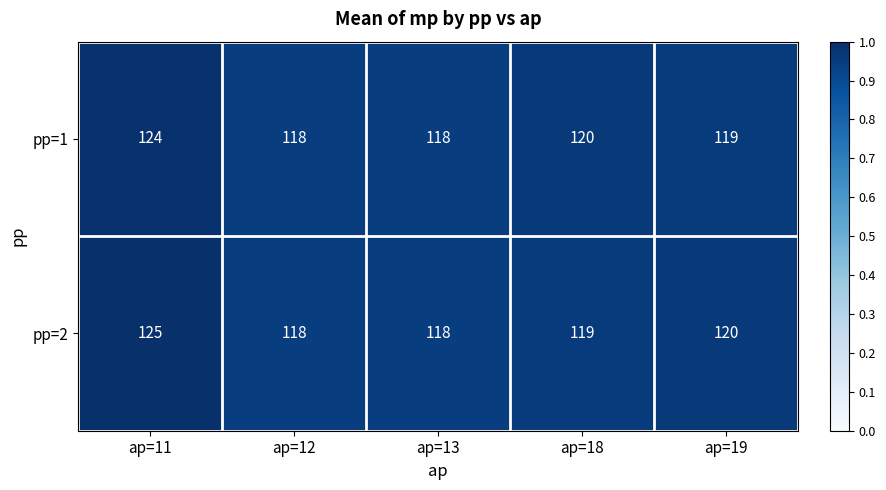

Where does the pp=2 series first go above 119?

ap=11